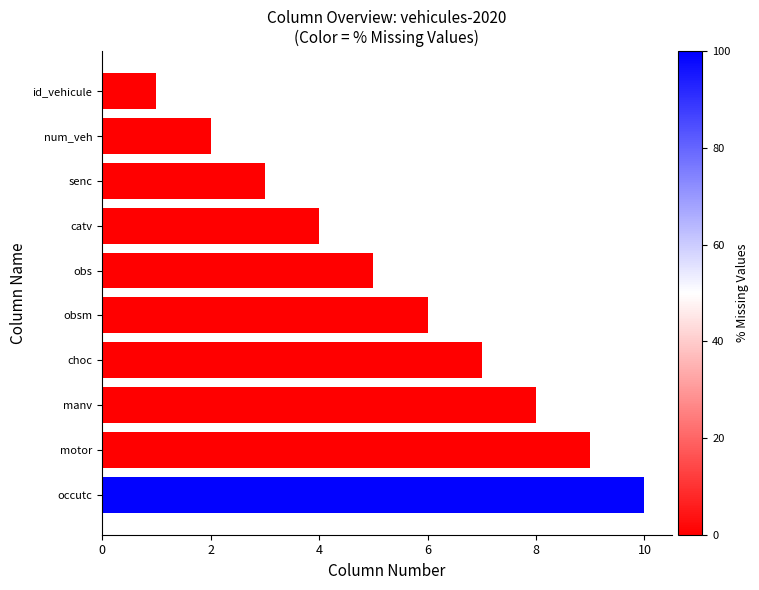

What is the change in value from senc to motor?

+6